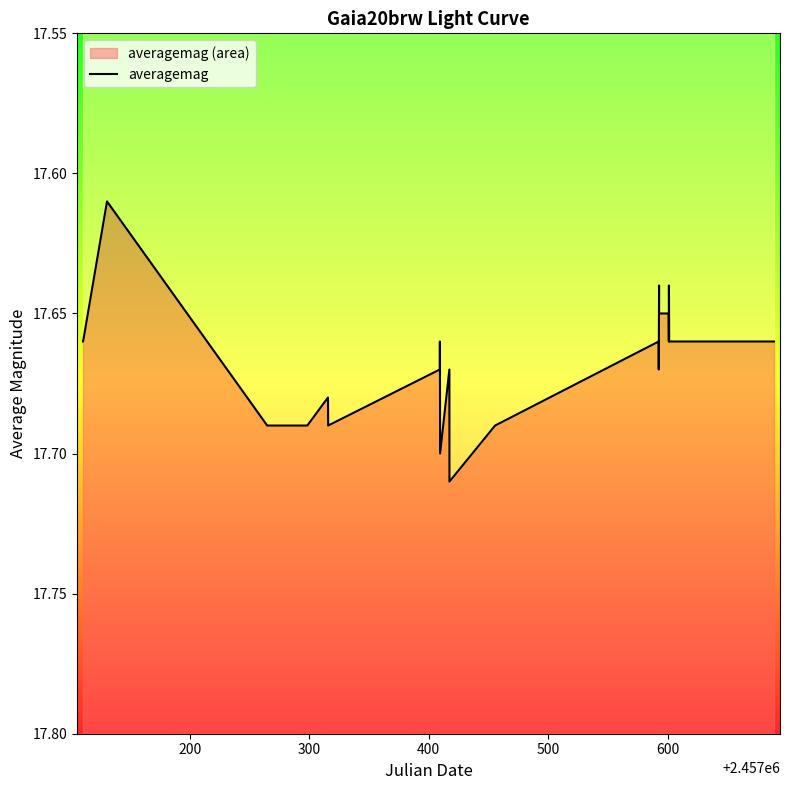

What is the average value?

17.7